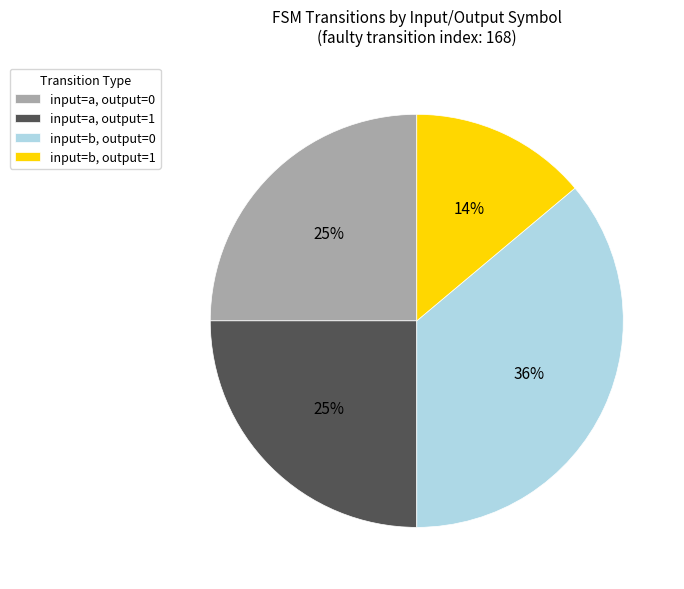

Between input=a, output=0 and input=b, output=0, which is larger?

input=b, output=0